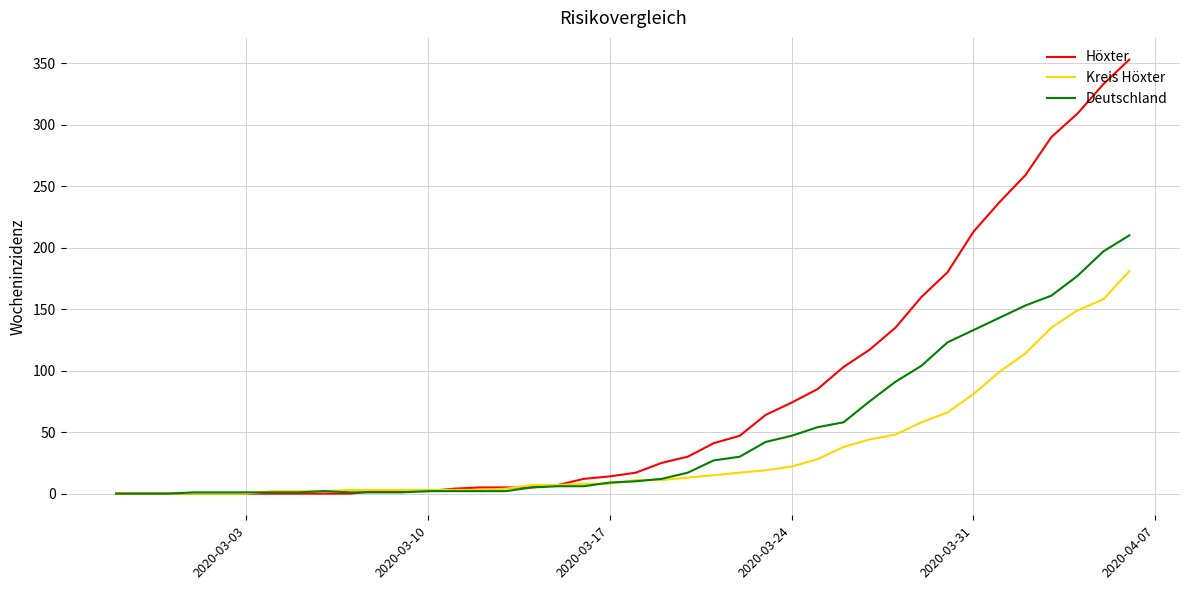

List the series in order of their overall mean, highest first.

Höxter, Deutschland, Kreis Höxter